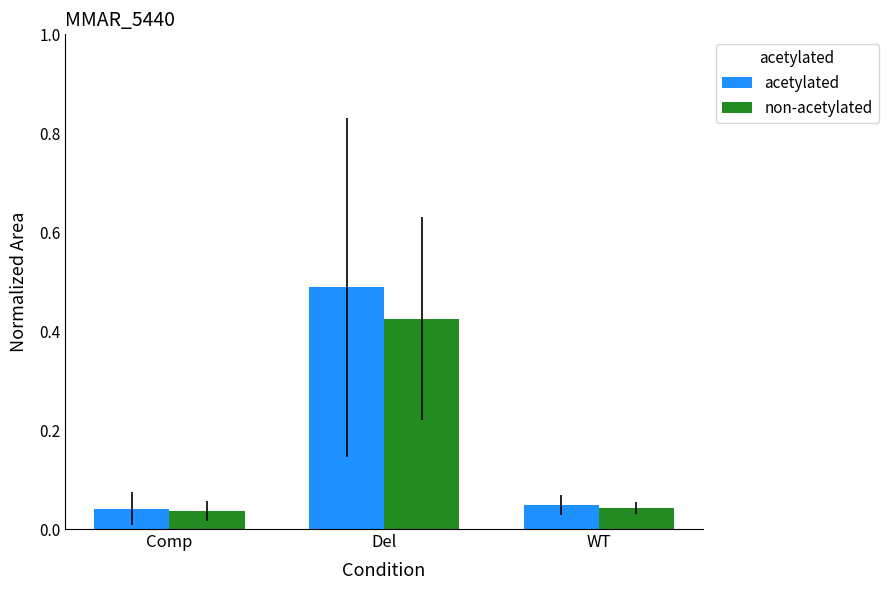

True or false: acetylated has a value of 0.7 at Del.

False